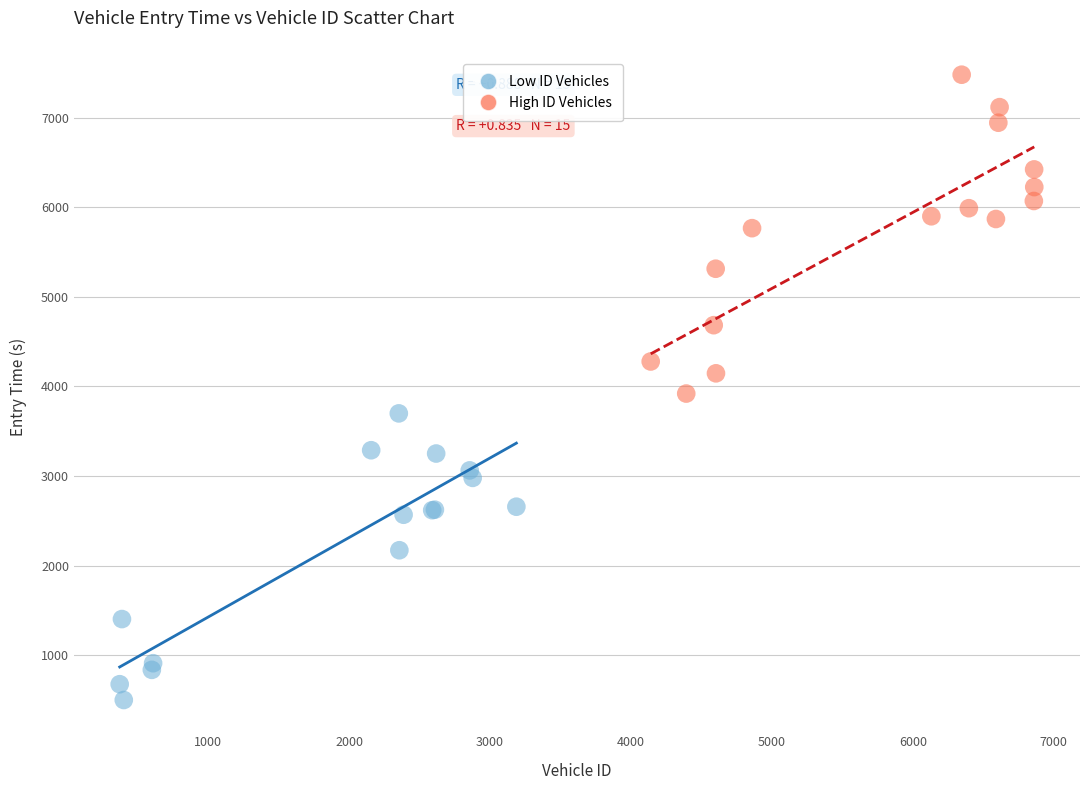

Which series reaches the maximum Y coordinate?

High ID Vehicles